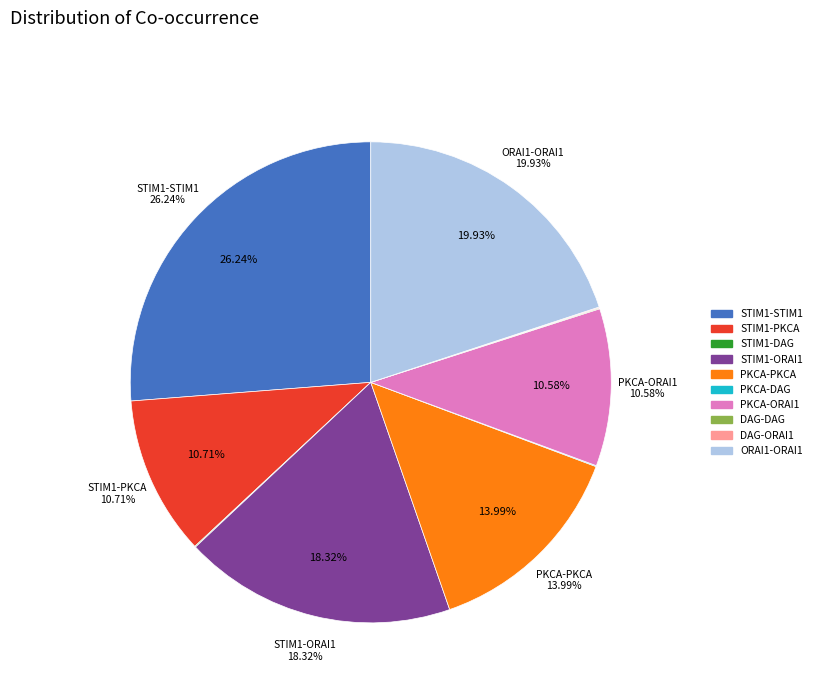

The DAG-DAG slice represents 0% of the pie. True or false?

True